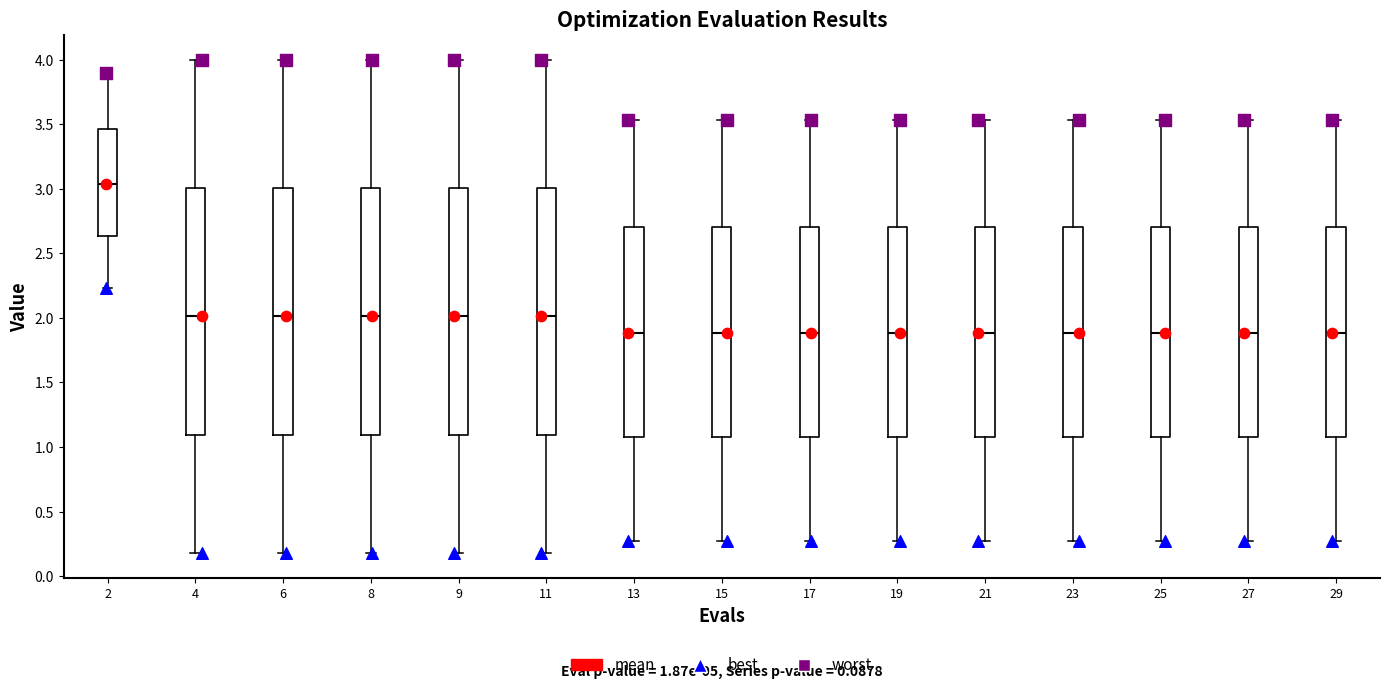

Which box has the highest median line?

2